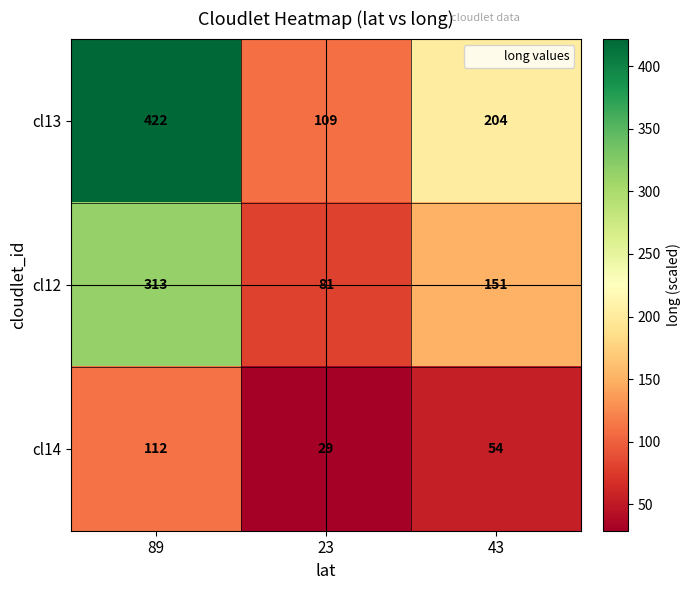

Between 23 and 43, which series saw the biggest shift?

cl13